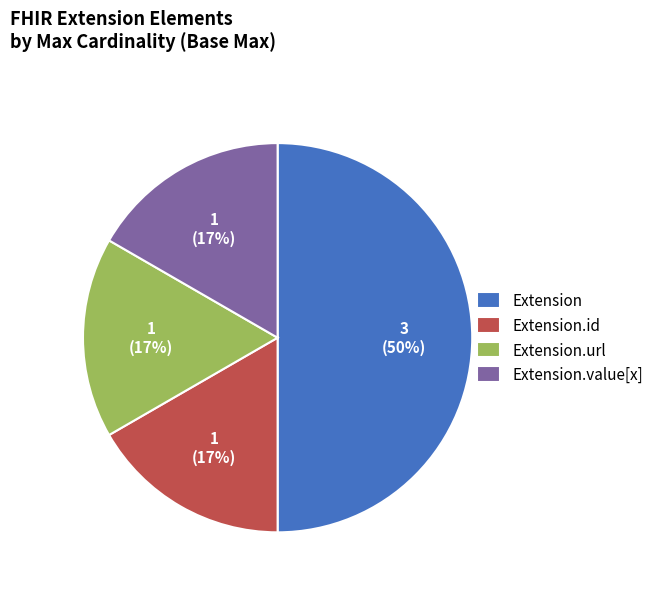

What percentage is the Extension.url slice, to the nearest percent?

17%